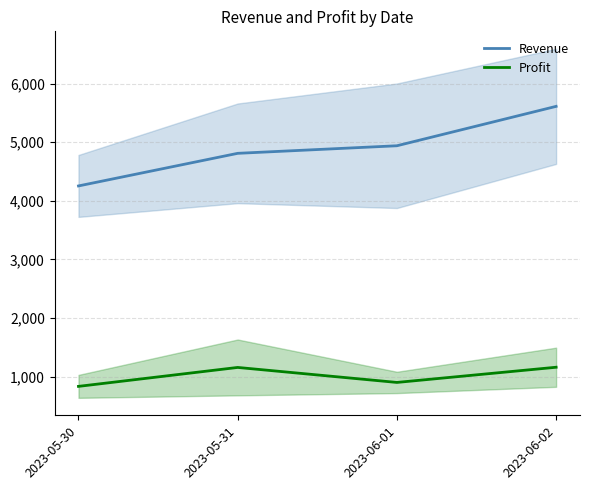

What is the label of the 1st point from the left?

2023-05-30